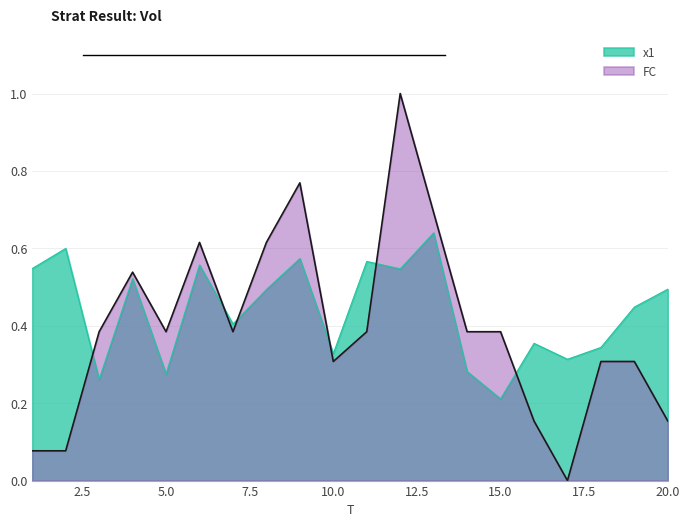

Reading left to right, transcribe all the data shown in this chart.

x1: 1=0.5	2=0.6	3=0.3	4=0.5	5=0.3	6=0.6	7=0.4	8=0.5	9=0.6	10=0.3	11=0.6	12=0.5	13=0.6	14=0.3	15=0.2	16=0.4	17=0.3	18=0.3	19=0.4	20=0.5
FC: 1=0.1	2=0.1	3=0.4	4=0.5	5=0.4	6=0.6	7=0.4	8=0.6	9=0.8	10=0.3	11=0.4	12=1.0	13=0.7	14=0.4	15=0.4	16=0.2	17=0.0	18=0.3	19=0.3	20=0.2